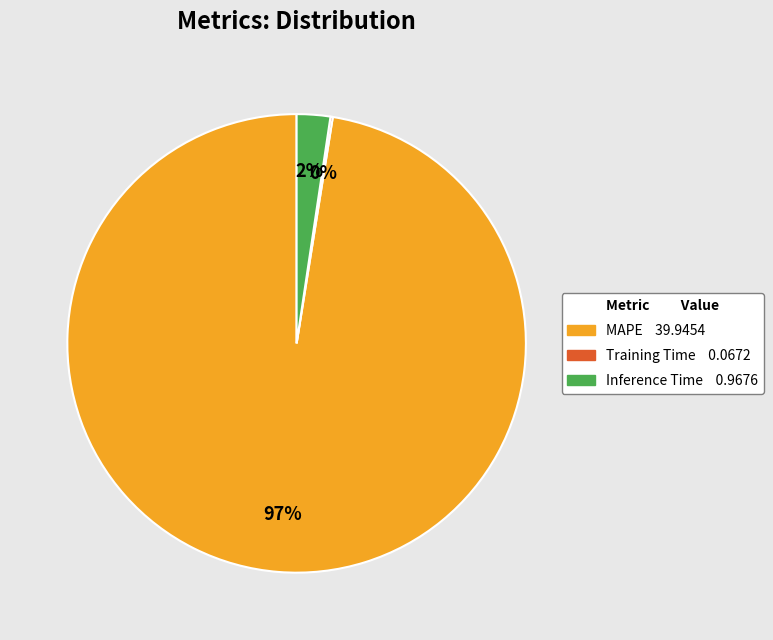

What percentage is the Inference Time slice, to the nearest percent?

2%